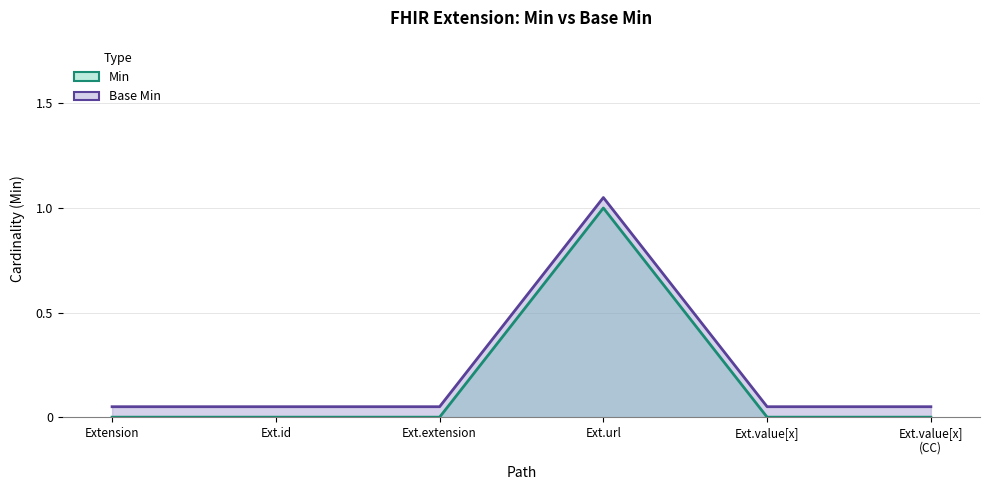

True or false: Min has more than 2 interior local peaks.

False